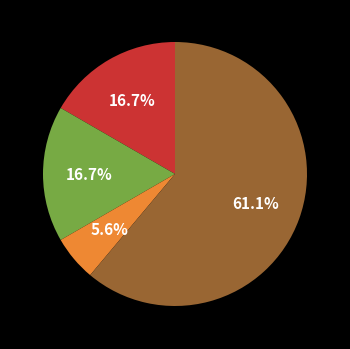

Does any single category account for the majority?

Yes